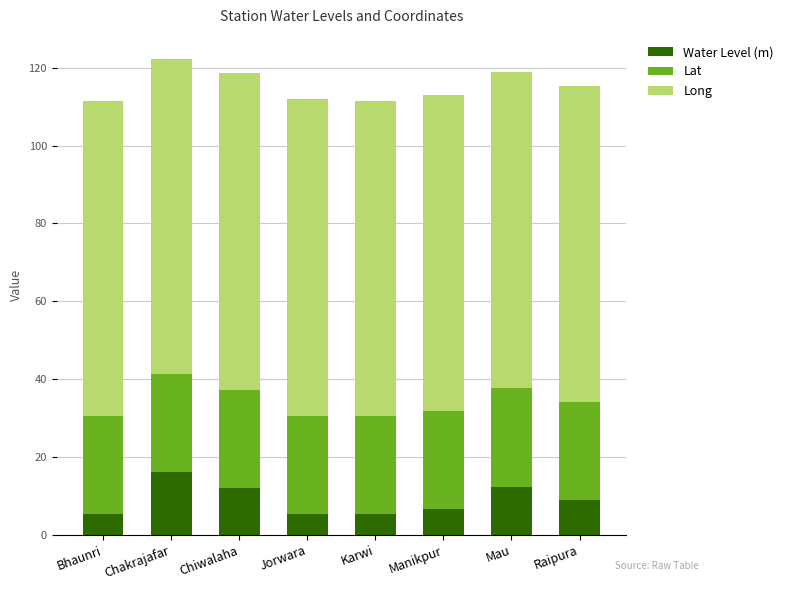

What is the total value across all series at Manikpur?

112.9